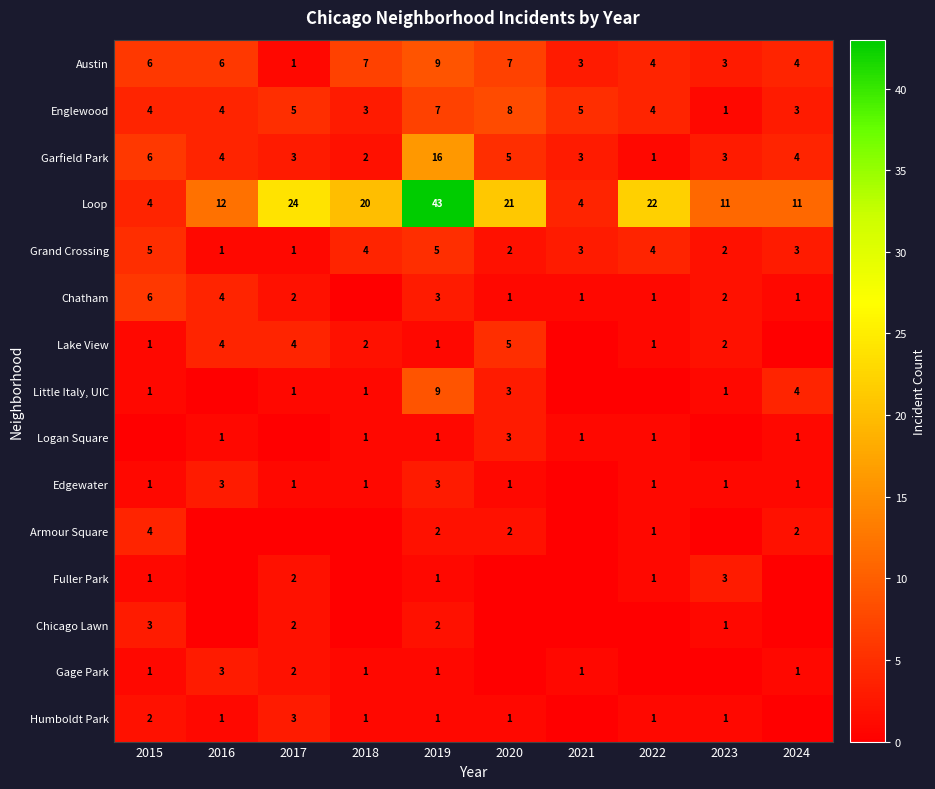

Is the value of Edgewater at 2017 greater than the value of Austin at 2018?

No